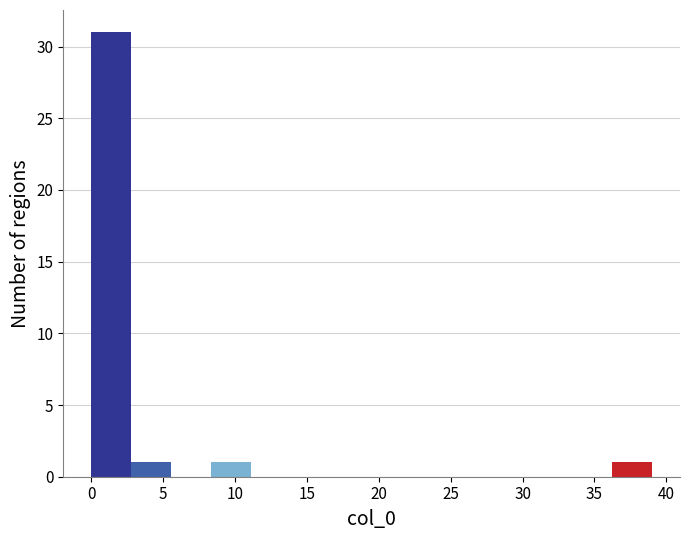

Reading left to right, transcribe this chart: for each bar, give the range it covers on the x-axis and its height. Neither the bar edges nor the heights are printed on the chart, so give them approximately, as read against the axes.

0.0 to 3.0: 31
3.0 to 5.5: 1
5.5 to 8.5: 0
8.5 to 11.0: 1
11.0 to 14.0: 0
14.0 to 16.5: 0
16.5 to 19.5: 0
19.5 to 22.5: 0
22.5 to 25.0: 0
25.0 to 28.0: 0
28.0 to 30.5: 0
30.5 to 33.5: 0
33.5 to 36.0: 0
36.0 to 39.0: 1